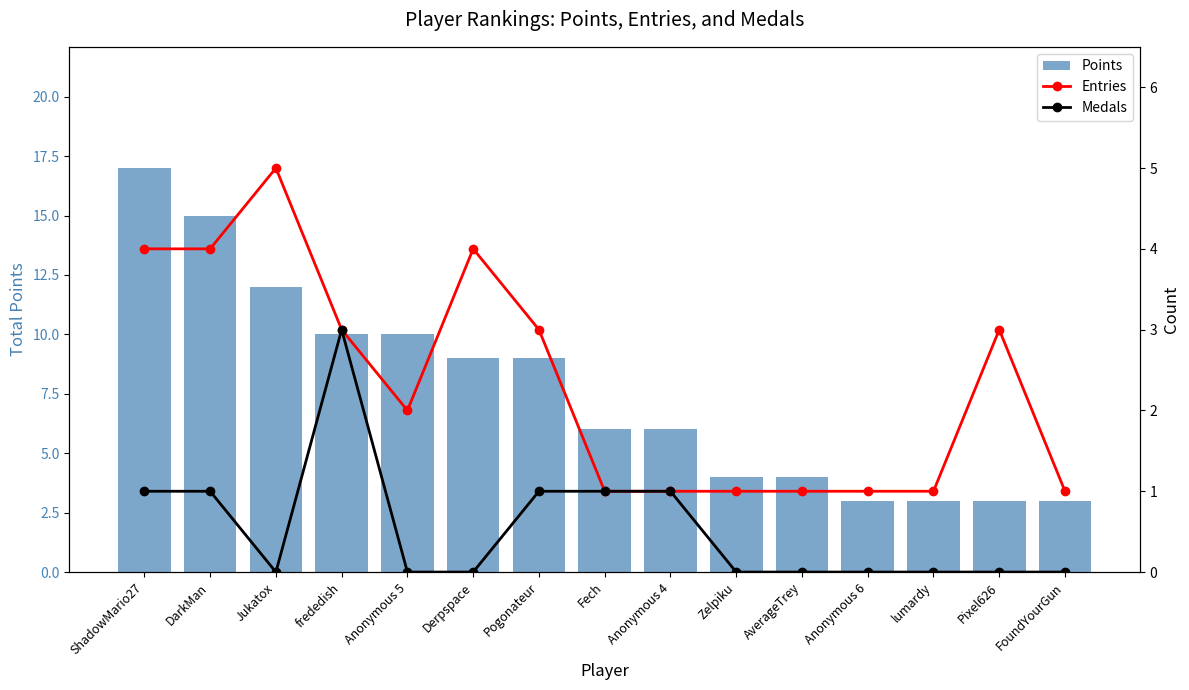

What is the difference between the highest and lowest values at frededish?

7